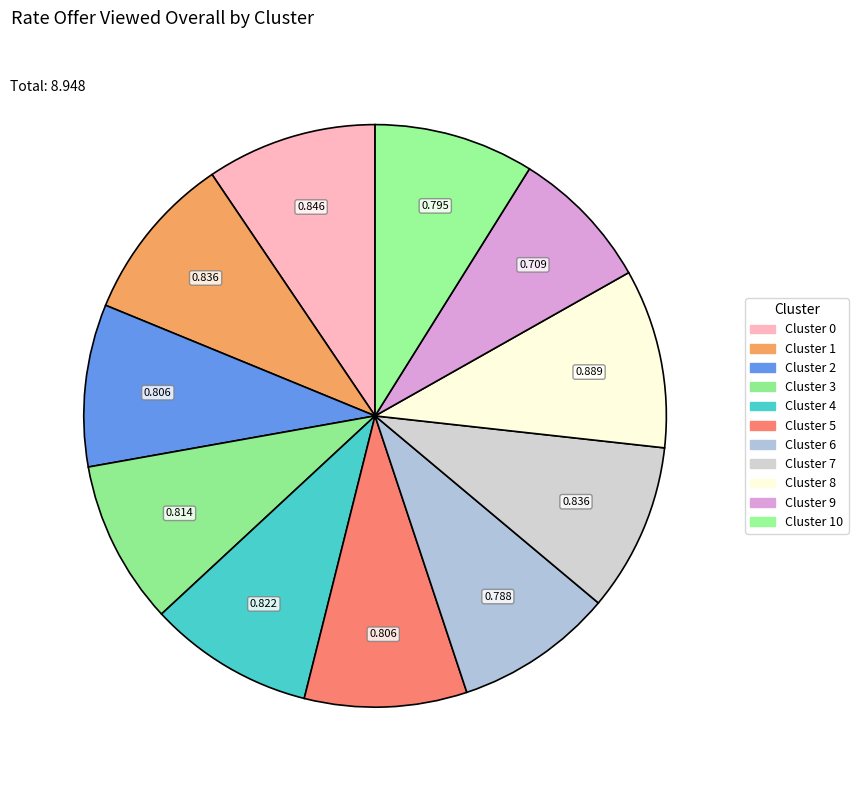

How many segments does this pie chart have?

11